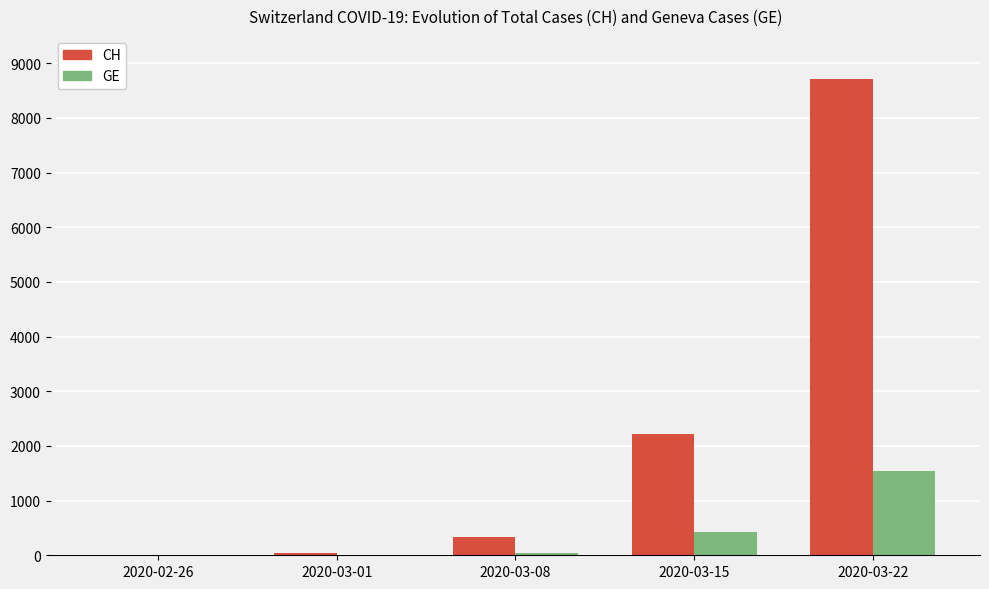

Where is GE nearest to the value 775?

2020-03-15